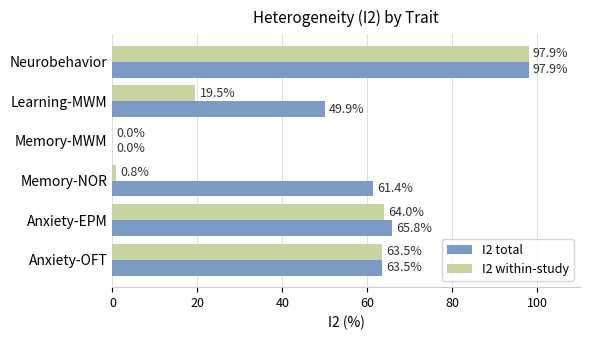

At which label is I2 total closest to 48?

Learning-MWM